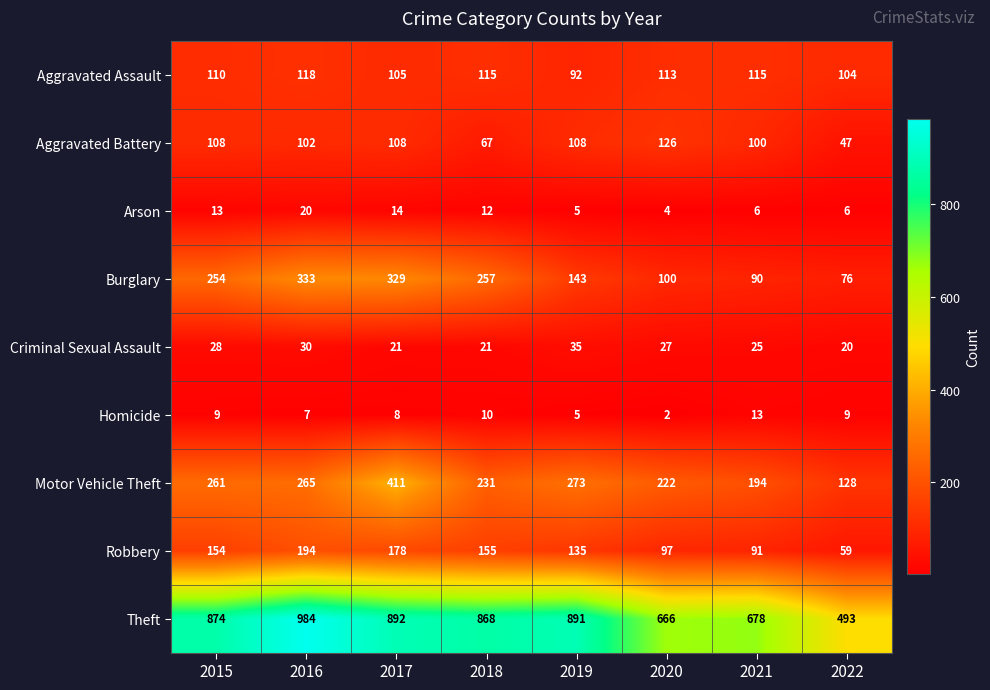

What is the spread (max minus min) of values at 2018?

858